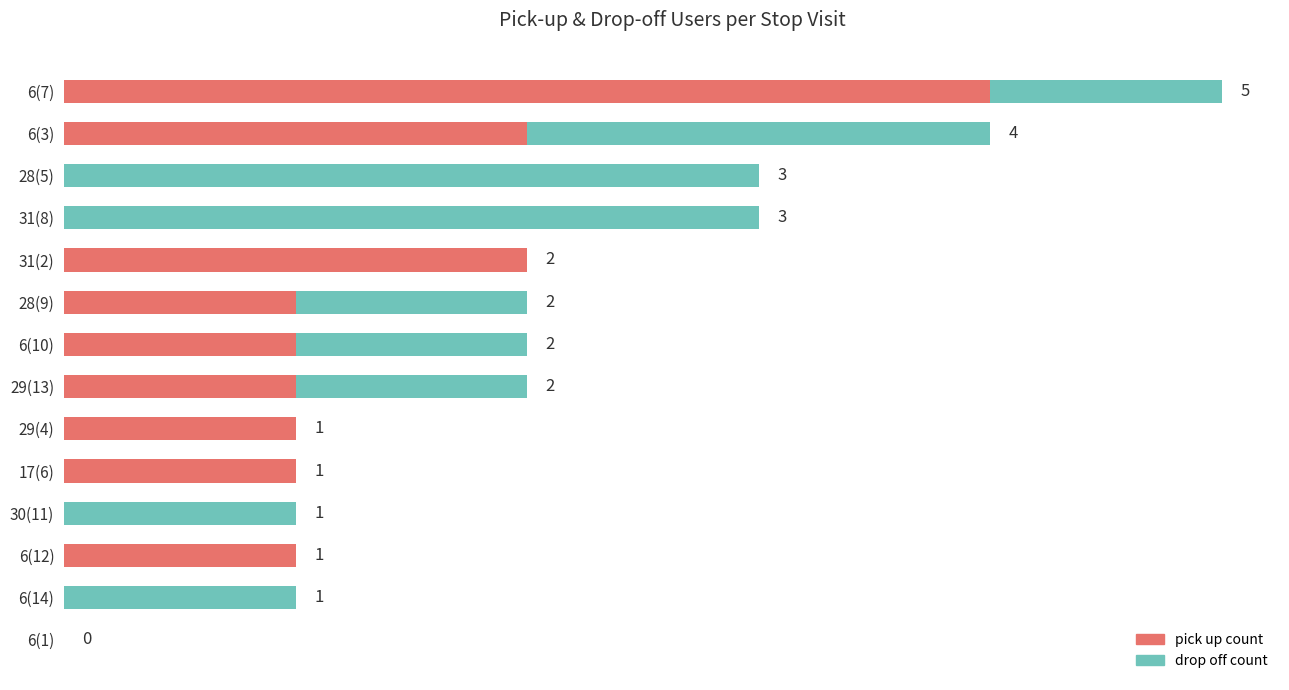

Which category has the highest value in the pick up count series?

6(7)